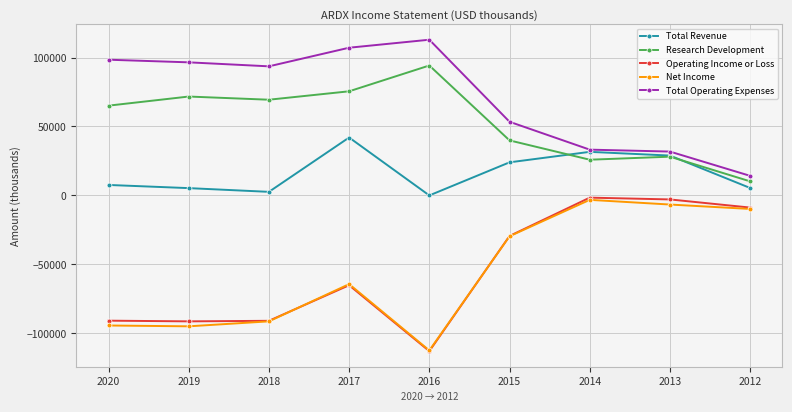

True or false: Net Income has more than 0 interior local peaks.

True